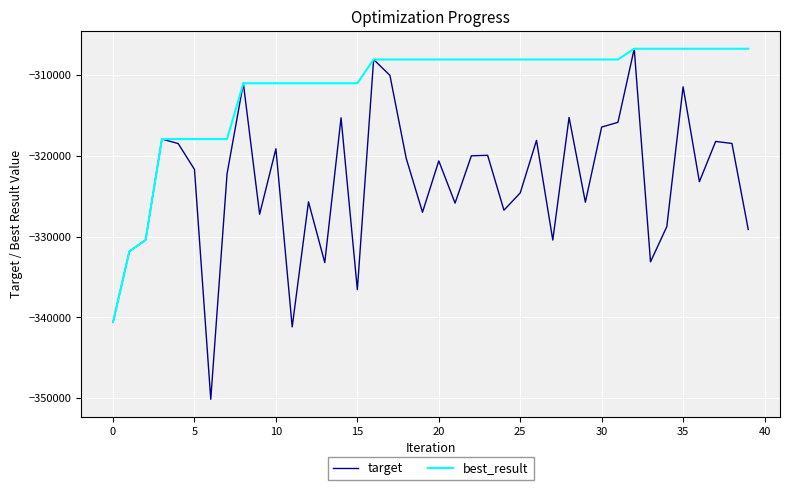

Which series has the widest spread of values?

target